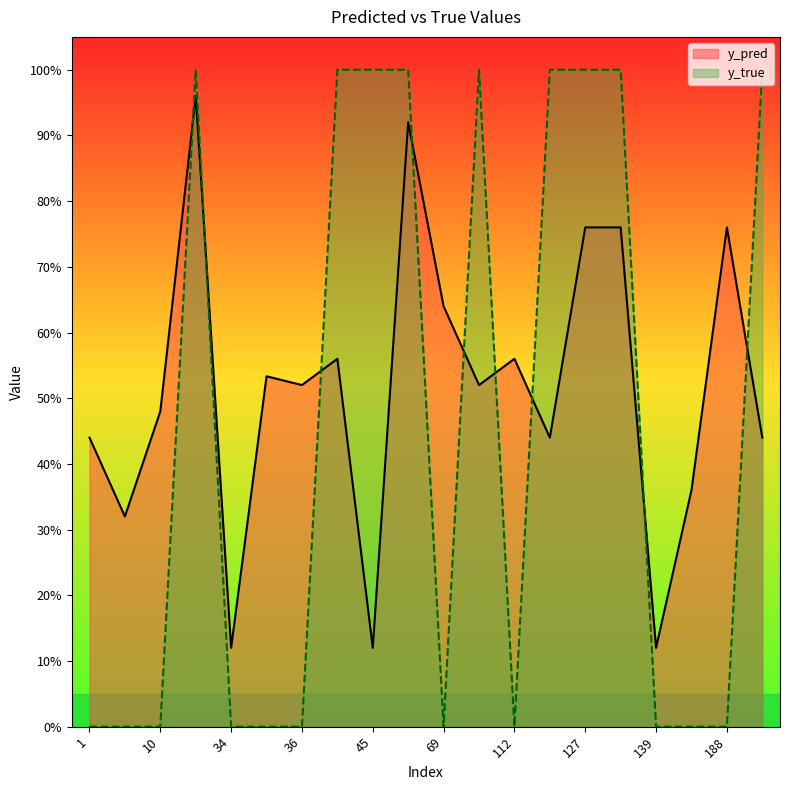

Where is y_true nearest to the value 0?

1